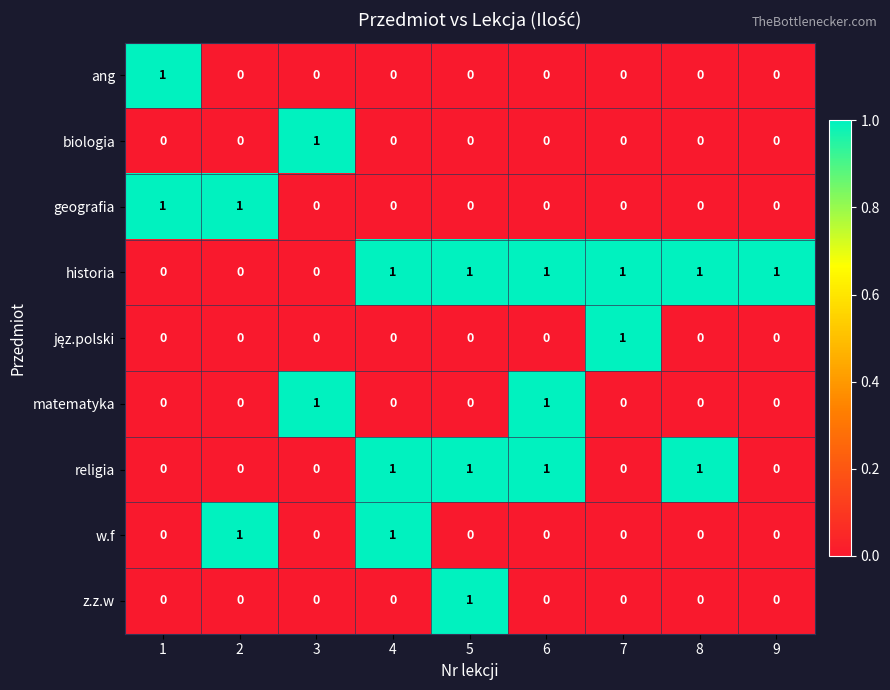

The biologia series shows -1 at 6. True or false?

False